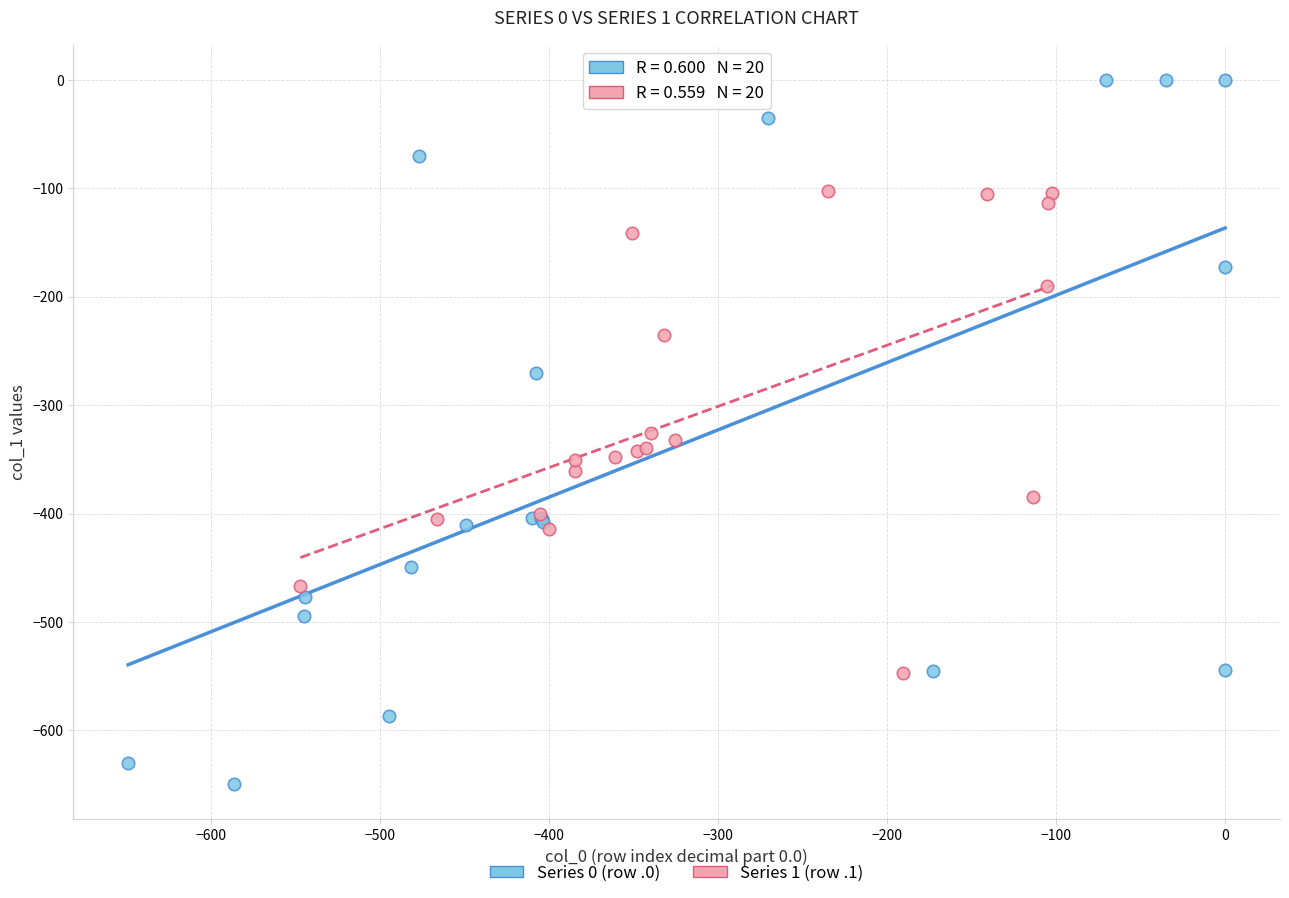

Which series has the widest spread of Y values?

Series 0 (row .0)